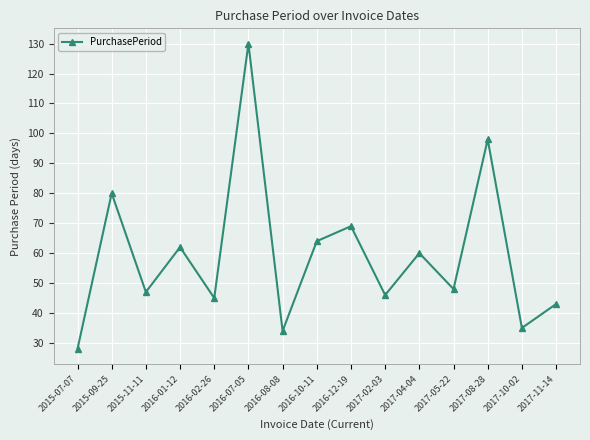

Reading left to right, list all the values displayed in this chart.

2015-07-07=28	2015-09-25=80	2015-11-11=47	2016-01-12=62	2016-02-26=45	2016-07-05=130	2016-08-08=34	2016-10-11=64	2016-12-19=69	2017-02-03=46	2017-04-04=60	2017-05-22=48	2017-08-28=98	2017-10-02=35	2017-11-14=43